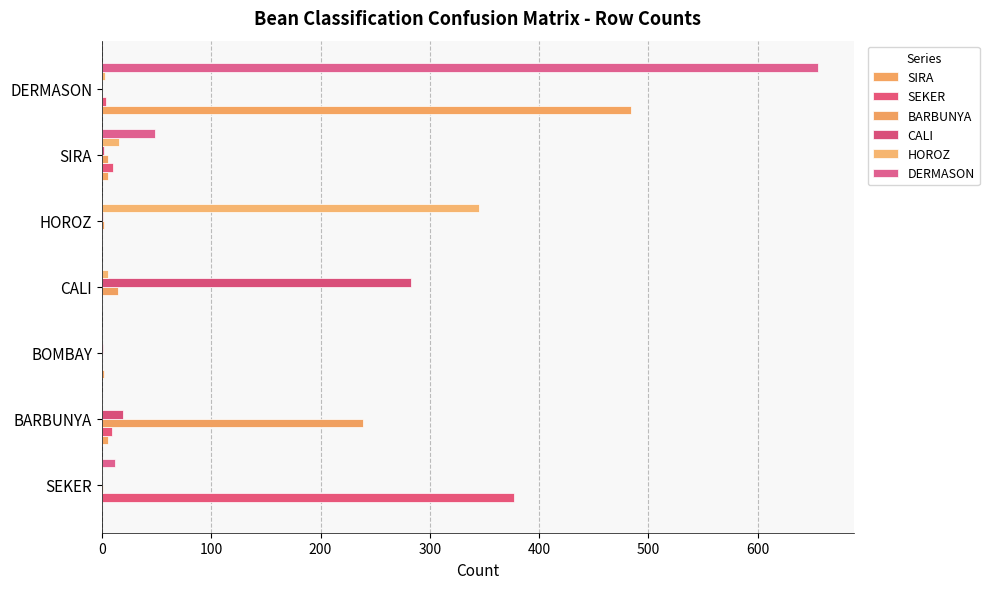

How many series are shown in this chart?

6